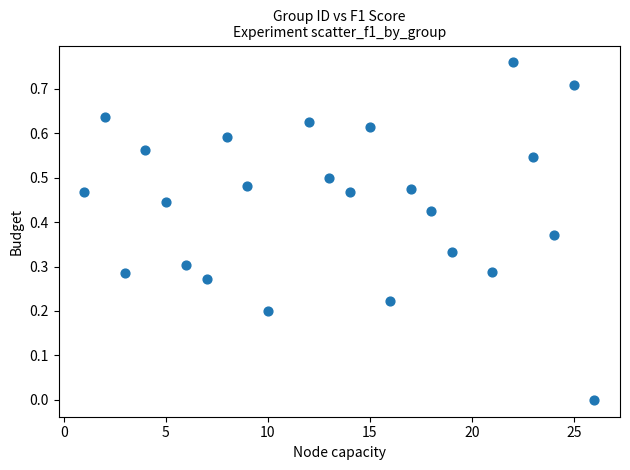

What is the range of X values (max minus min)?

25.0